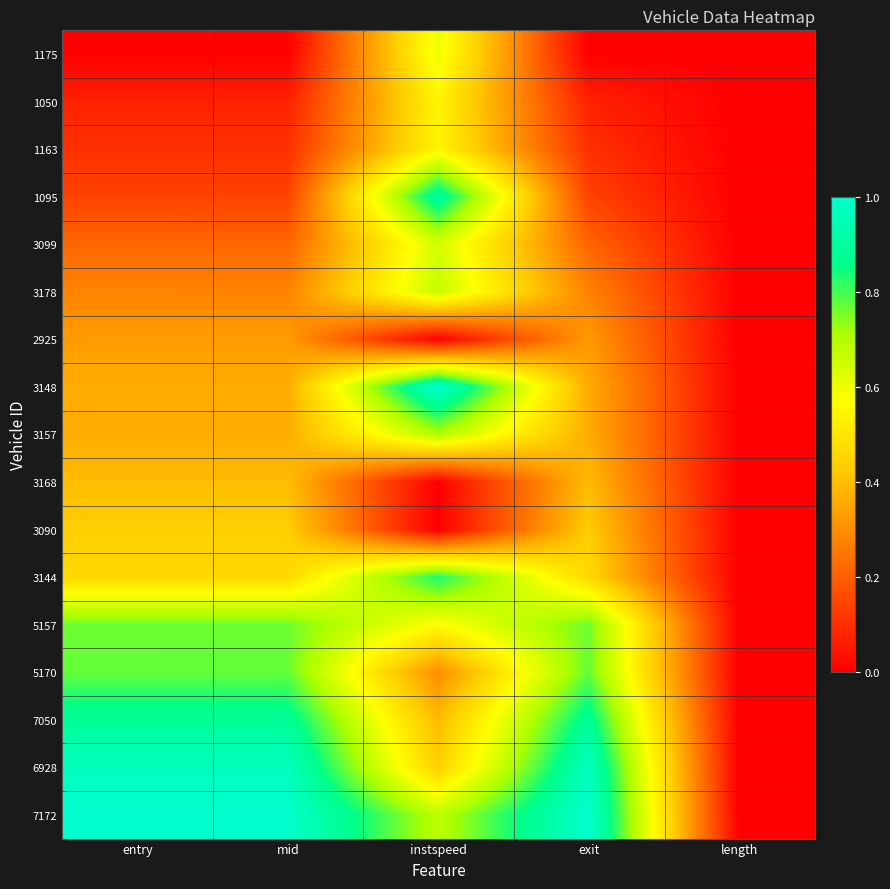

Which series changed the most between instspeed and length?

3148